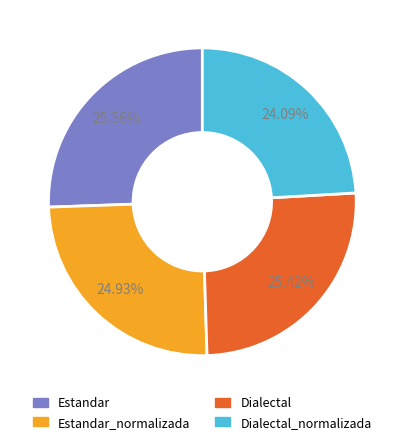

Does any single category account for the majority?

No